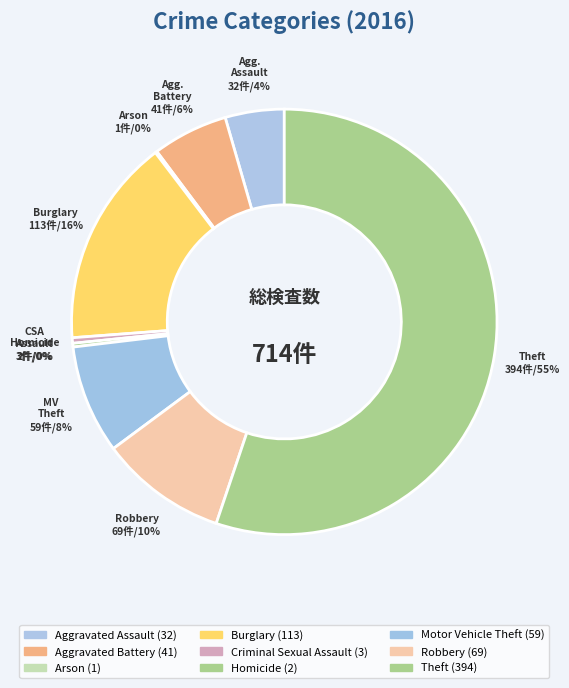

Is there a majority slice in this chart?

Yes